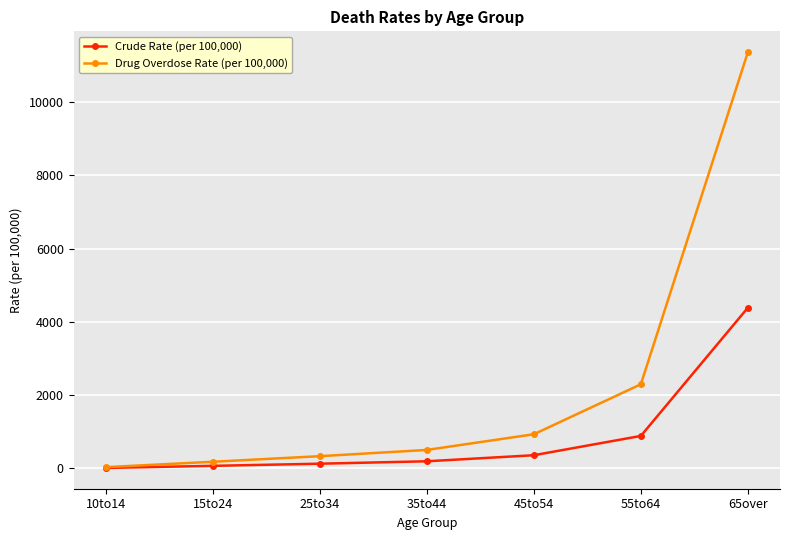

Which series changed the most between 10to14 and 55to64?

Drug Overdose Rate (per 100,000)